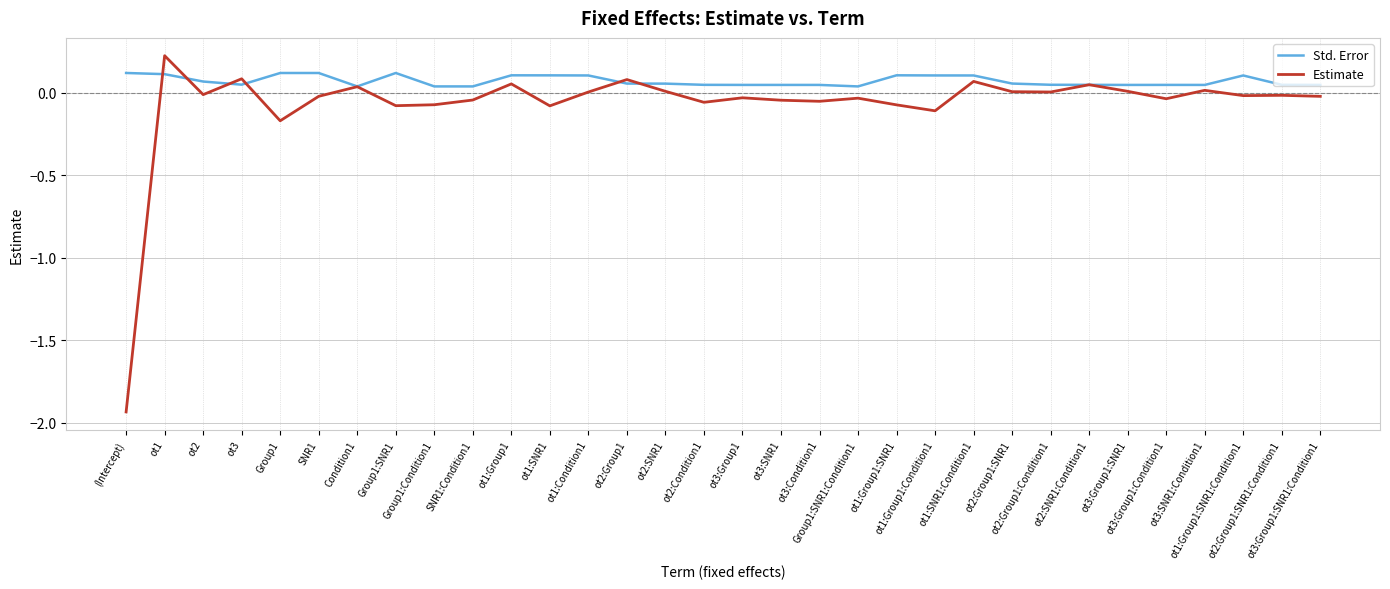

True or false: Estimate and Std. Error cross at least once.

True